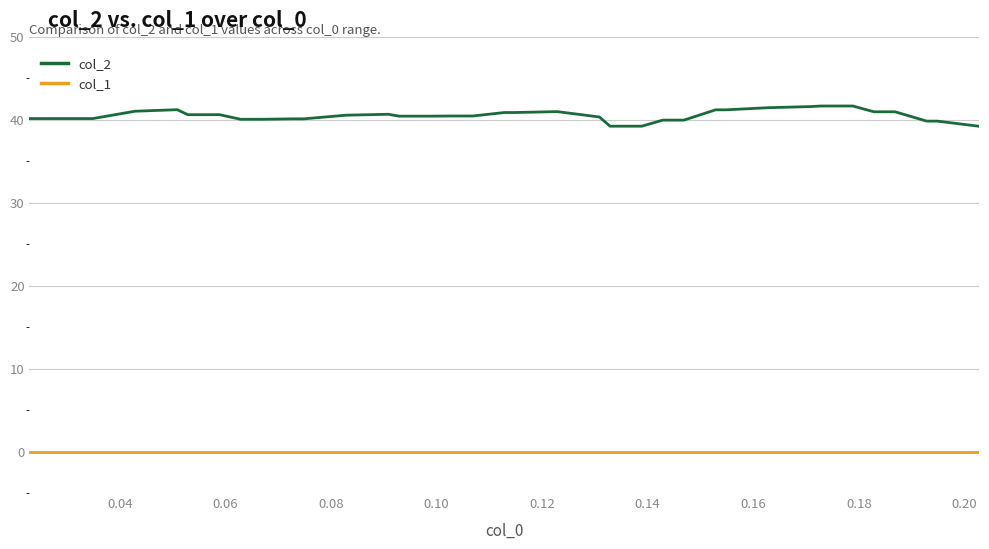

What is the minimum value for col_2?

39.2